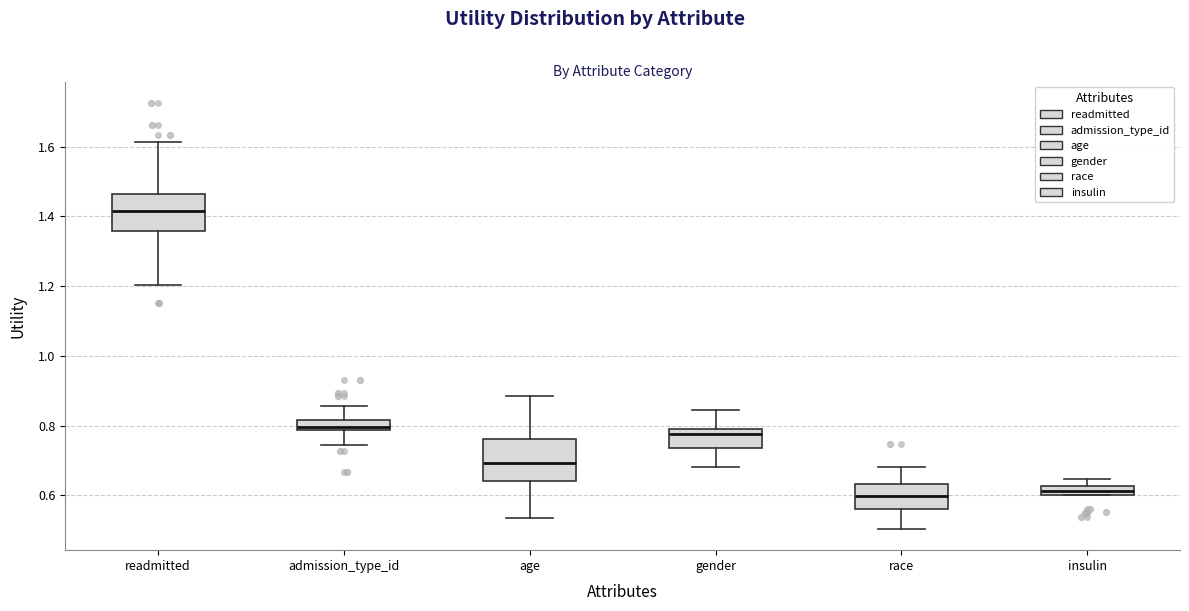

Where does the median line of the box for gender sit on the y-axis? The values are not printed on the chart, so give them approximately, as read against the axis.

0.78